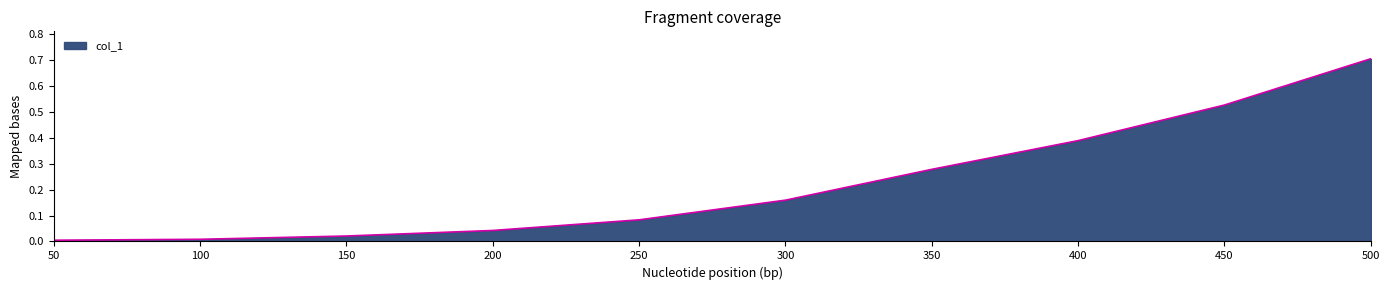

What is the greatest value displayed?

0.7